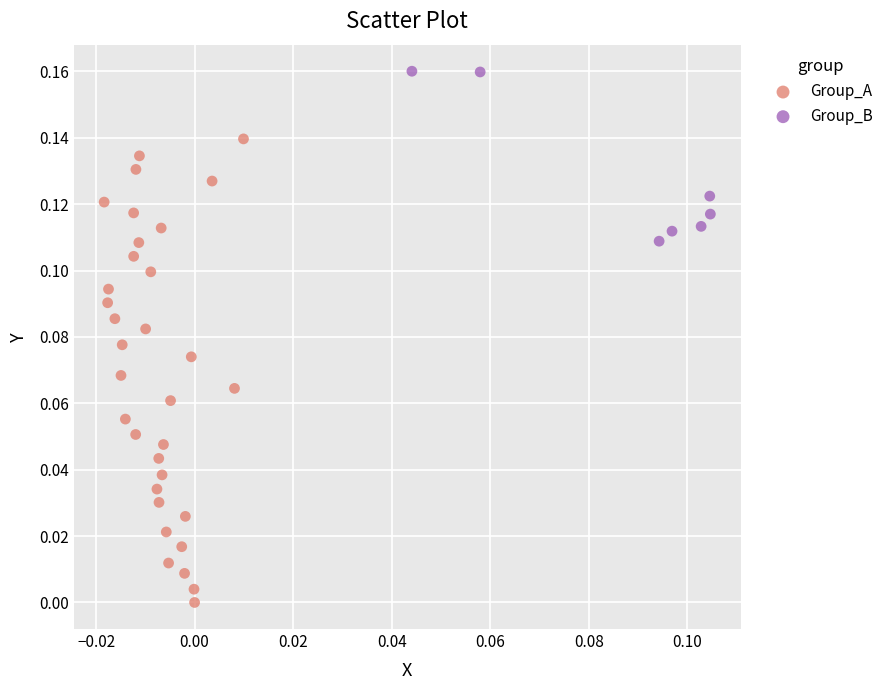

Which series reaches the minimum Y coordinate?

Group_A